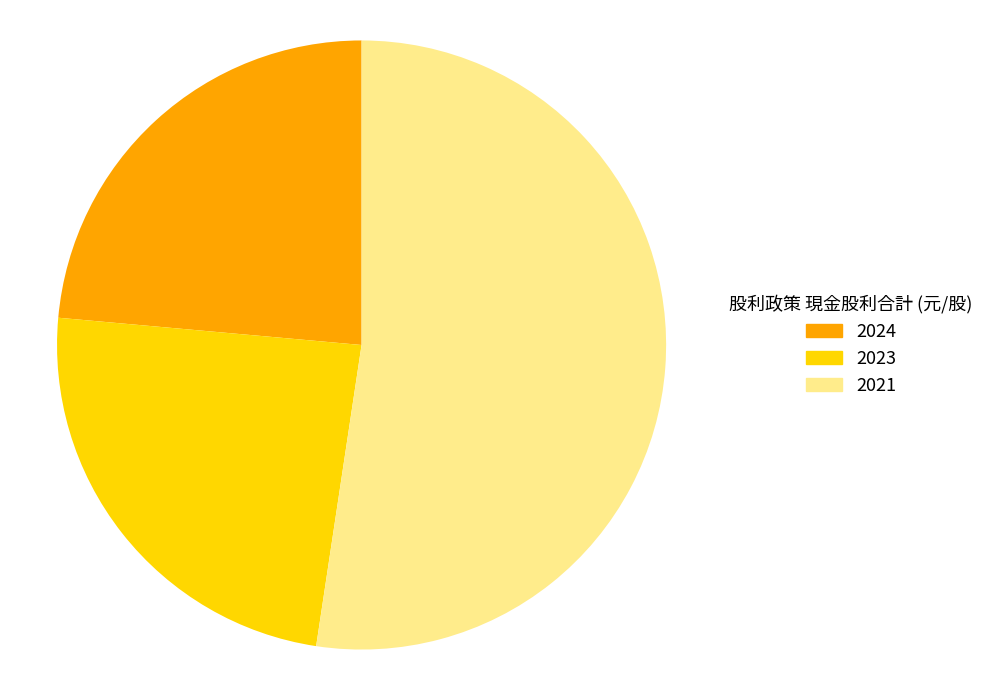

What is the largest slice in the pie chart?

2021